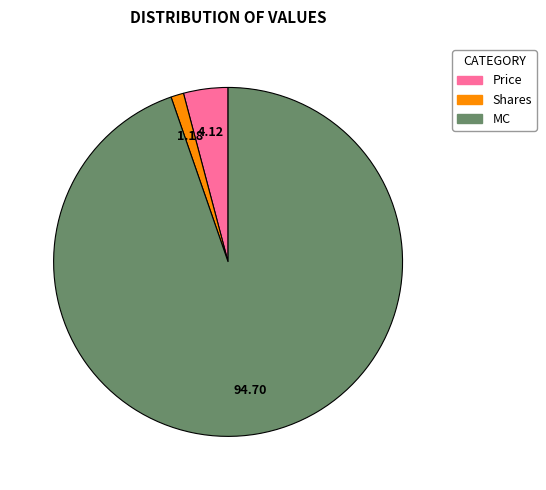

Is it true that Shares is 1% of the pie?

True